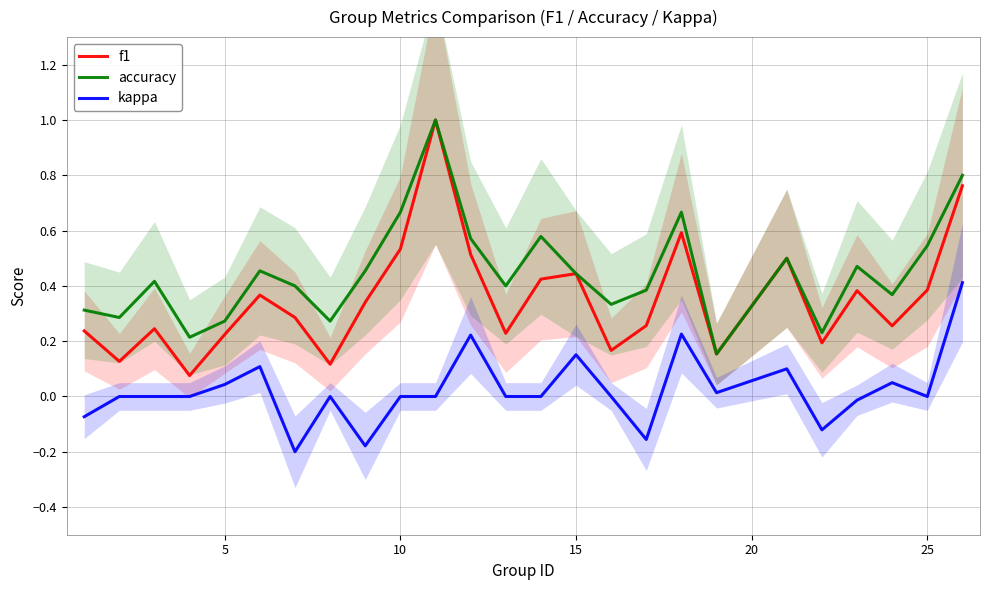

What is the sum of all accuracy values?

11.2